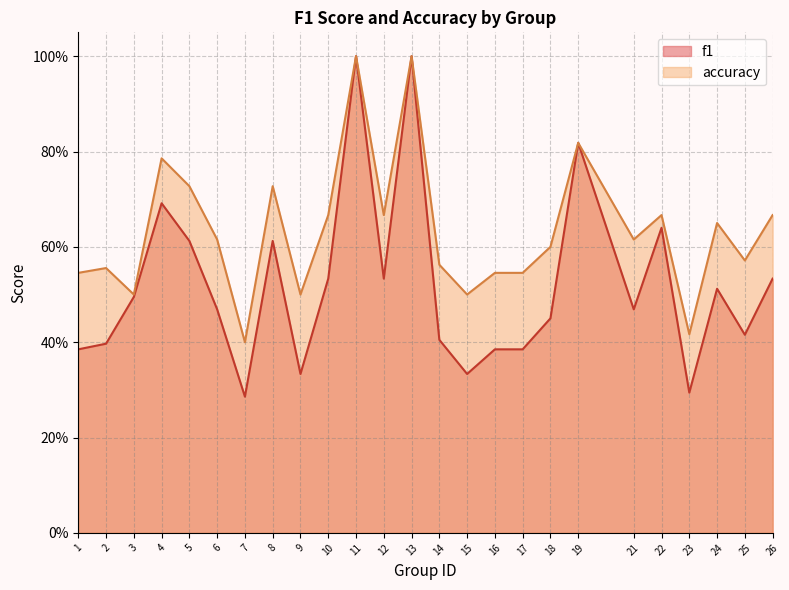

Reading left to right, what are all the values shown in this chart?

f1: 0.4	0.4	0.5	0.7	0.6	0.5	0.3	0.6	0.3	0.5	1.0	0.5	1.0	0.4	0.3	0.4	0.4	0.5	0.8	0.5	0.6	0.3	0.5	0.4	0.5
accuracy: 0.5	0.6	0.5	0.8	0.7	0.6	0.4	0.7	0.5	0.7	1.0	0.7	1.0	0.6	0.5	0.5	0.5	0.6	0.8	0.6	0.7	0.4	0.7	0.6	0.7